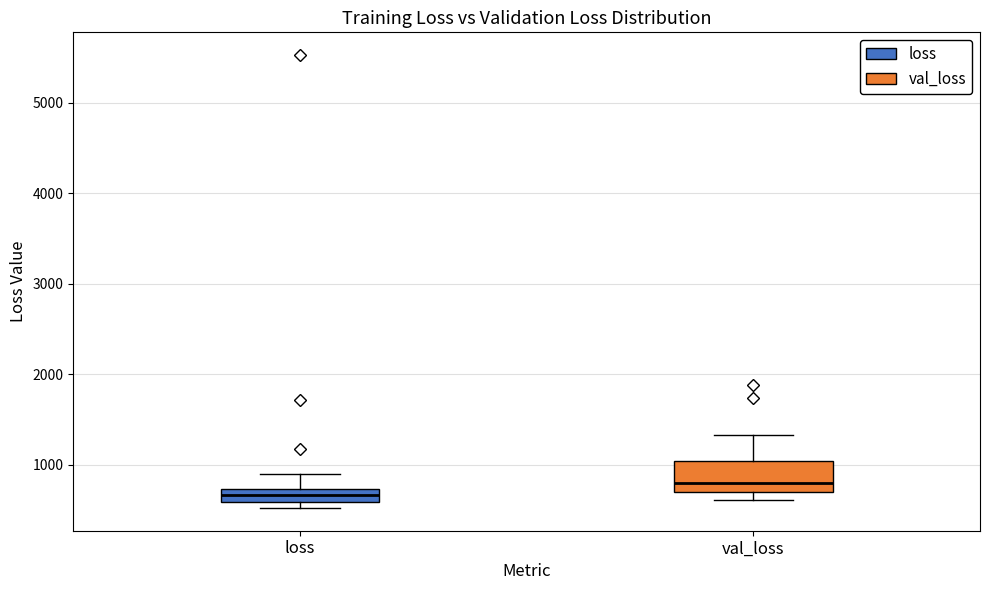

Which box's median line is the lowest?

loss